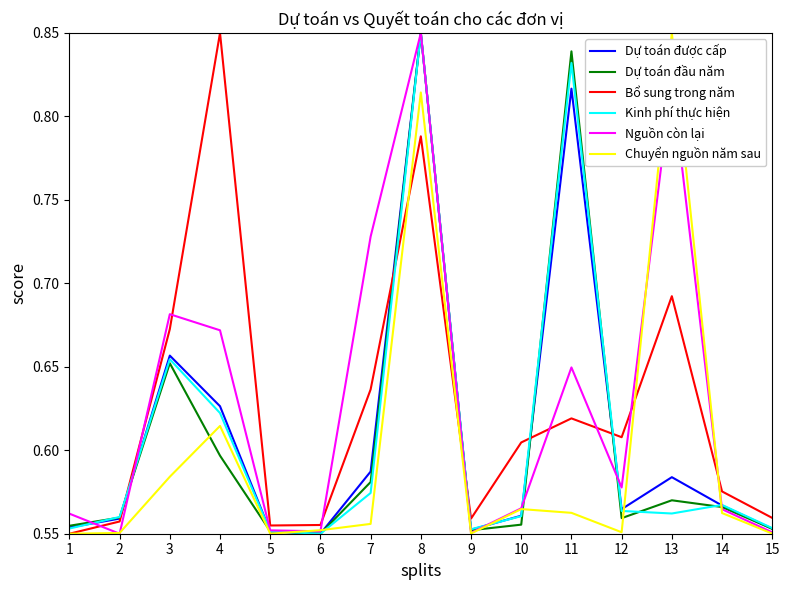

What is the difference between the maximum and second lowest values in the Bổ sung trong năm series?

0.3